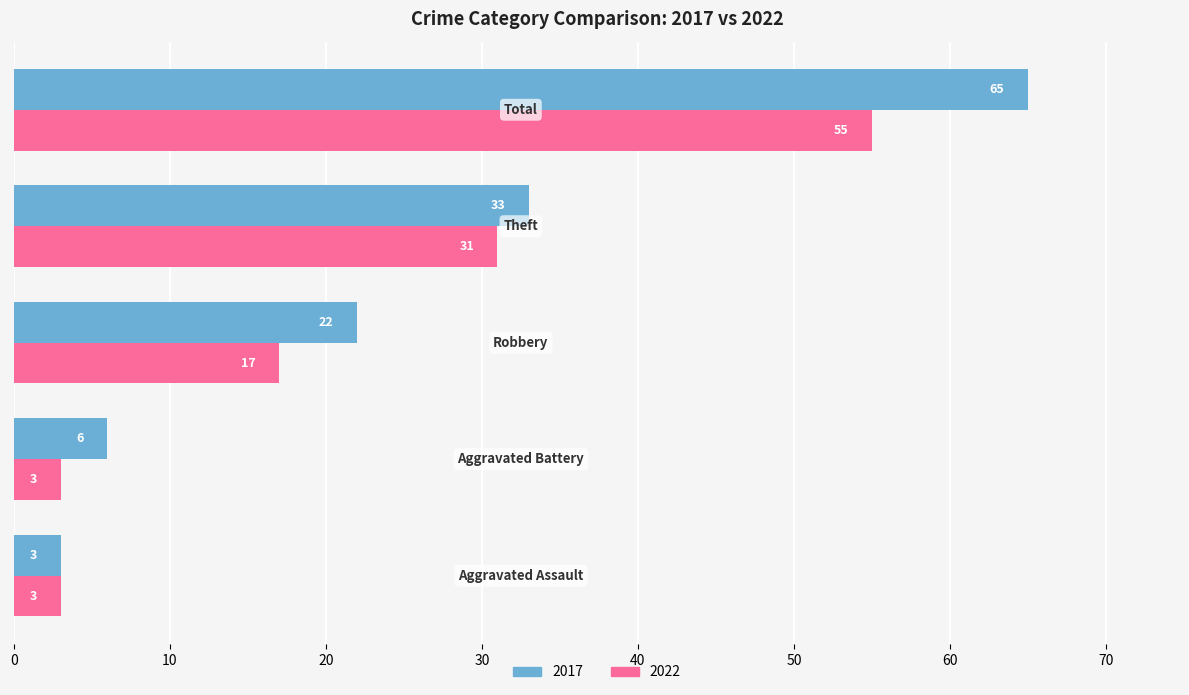

What is the difference between the maximum and minimum values in the 2017 series?

62